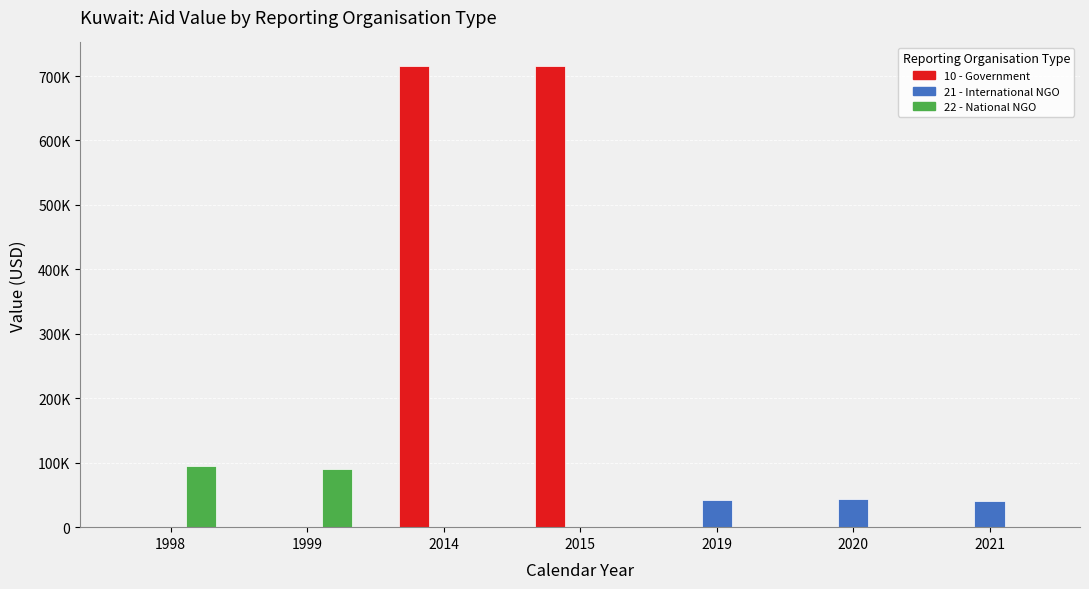

What are all the series names shown in the legend?

10 - Government, 21 - International NGO, 22 - National NGO